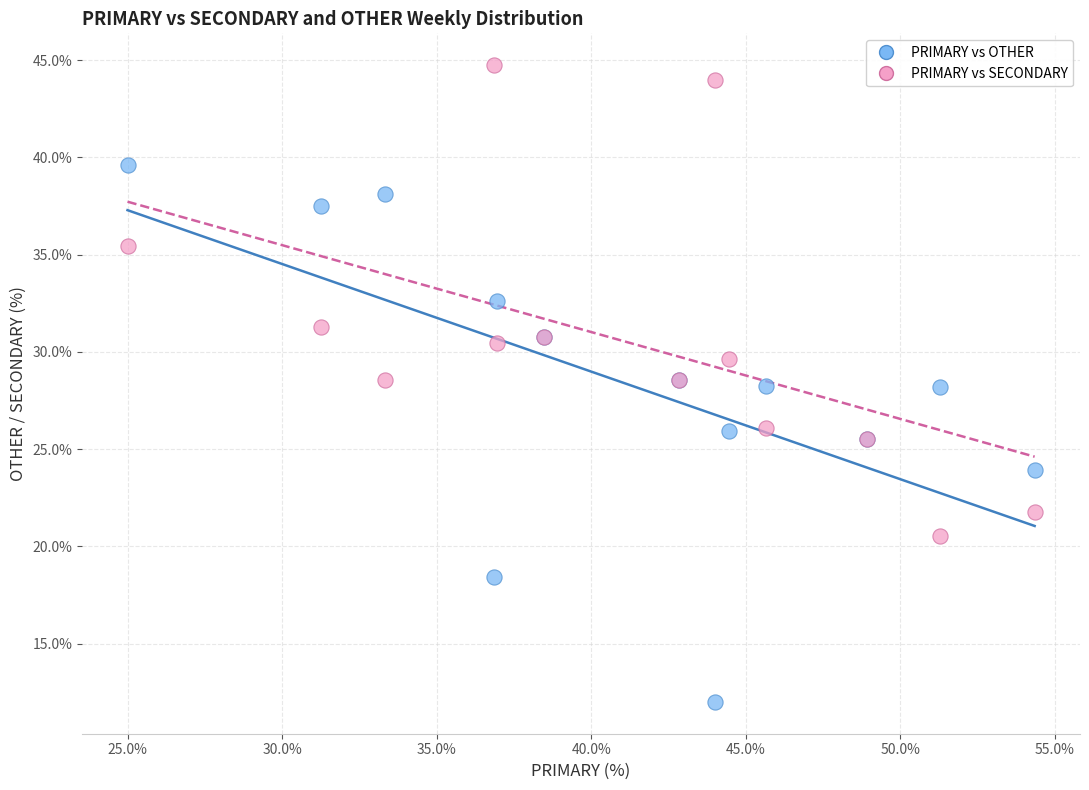

Which series has the largest Y range (max minus min)?

PRIMARY vs OTHER